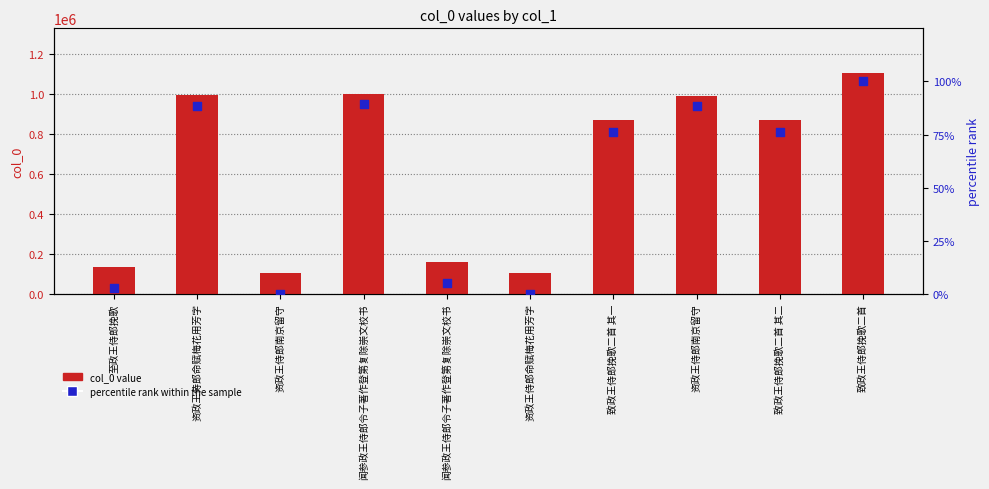

What are all the series names shown in the legend?

col_0 value, percentile rank within the sample